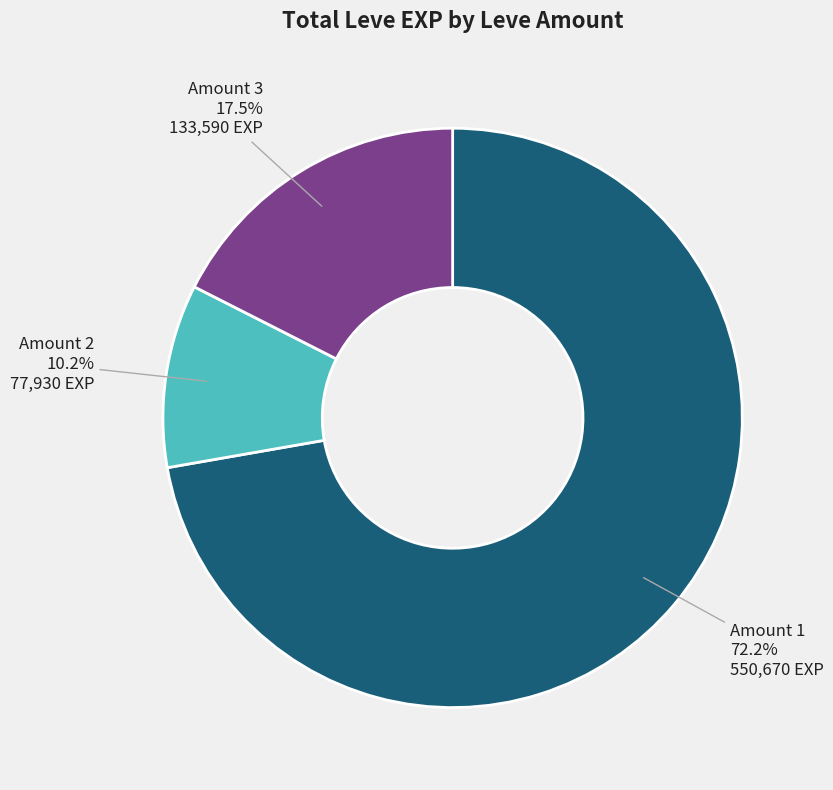

Which slice is the smallest?

Amount 2